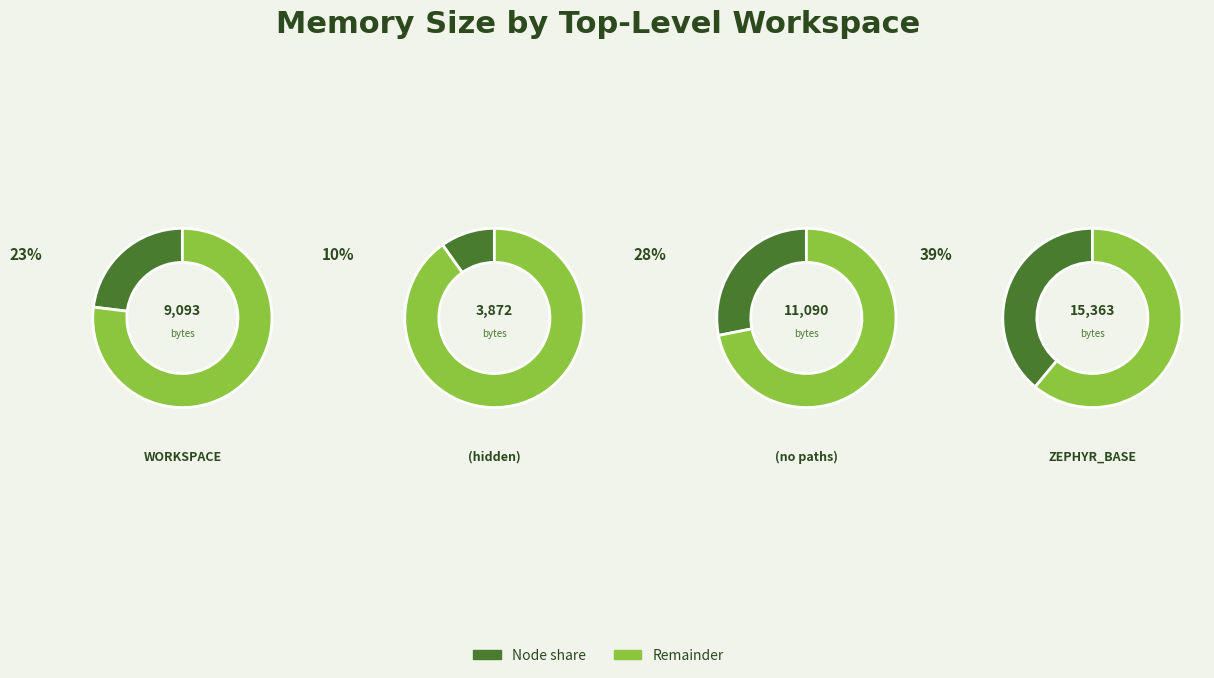

How much of the chart is everything except (no paths)?

71.9%